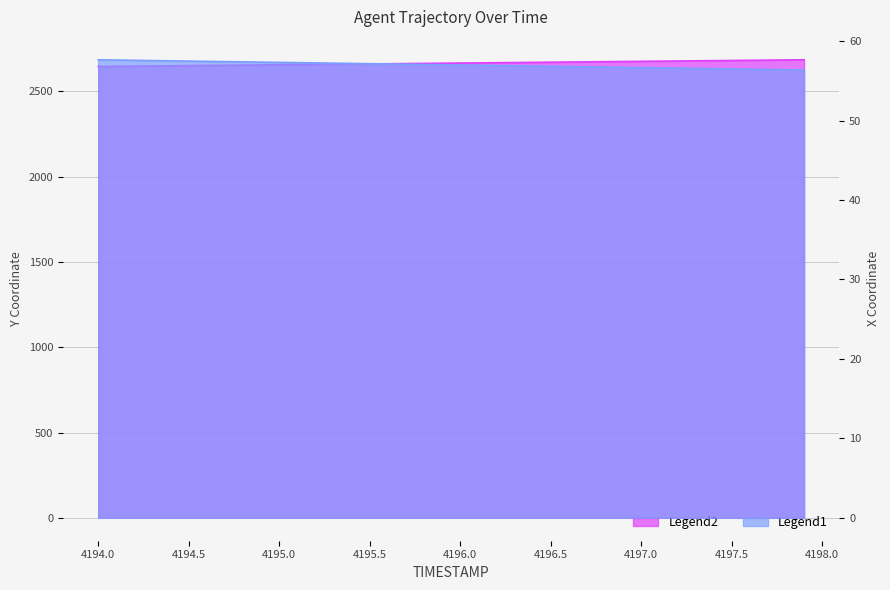

Does the chart display data point markers on the line(s)?

No